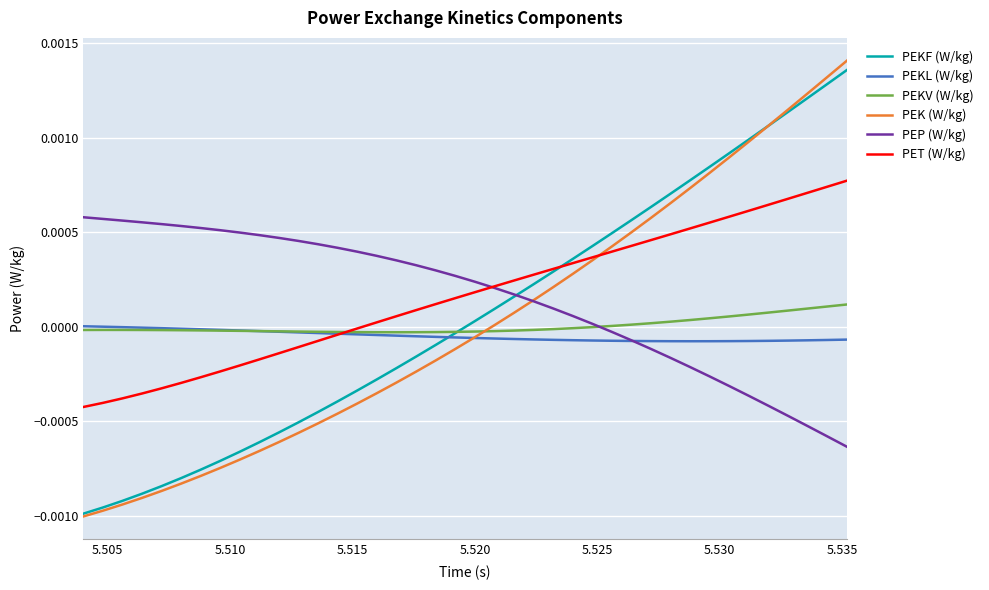

Which series has the widest spread of values?

PEK (W/kg)